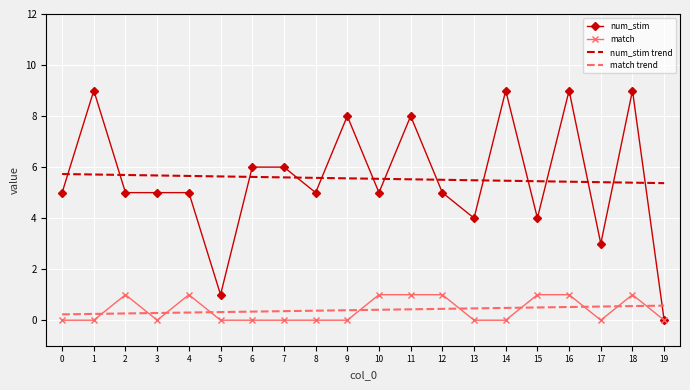

True or false: num_stim trend has a value of 5.5 at 14.

True